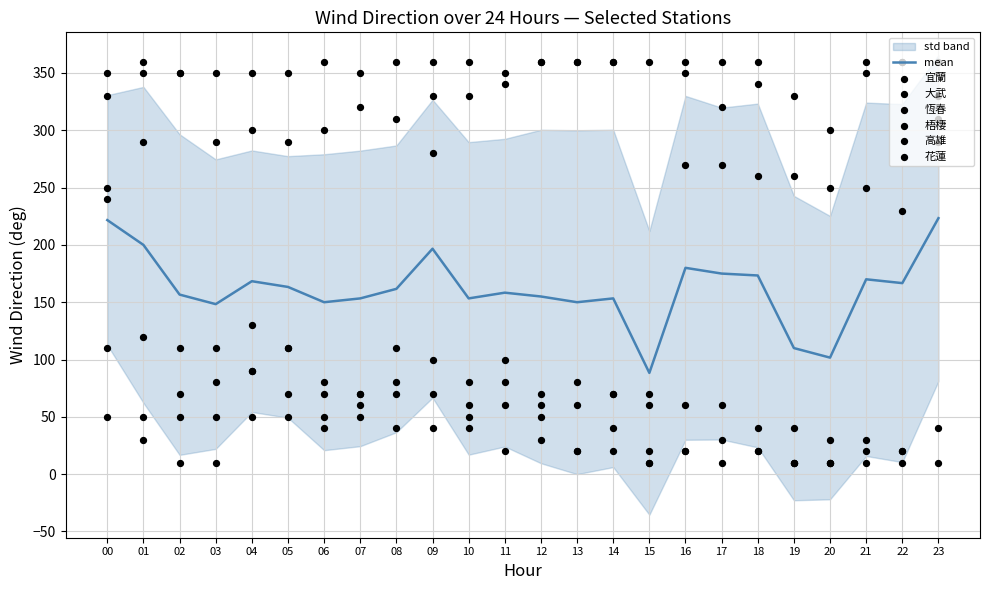

What are all the series names shown in the legend?

宜蘭, 大武, 恆春, 梧棲, 高雄, 花蓮